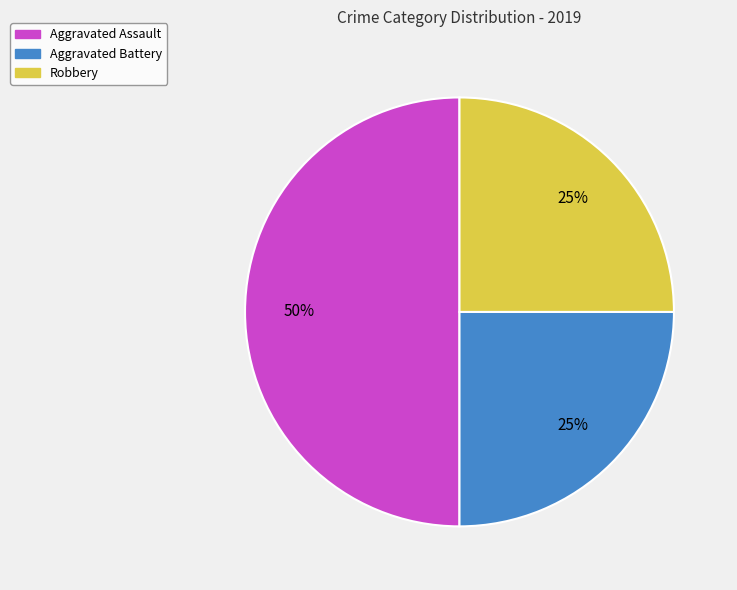

True or false: Aggravated Battery accounts for 25% of the total.

True